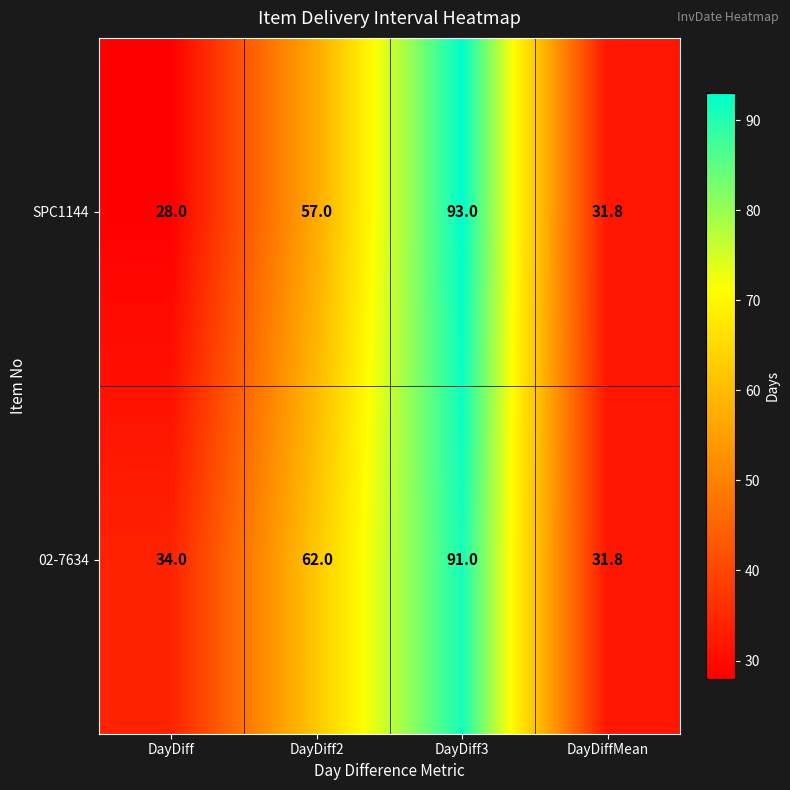

Rank the series by their average value, from highest to lowest.

02-7634, SPC1144